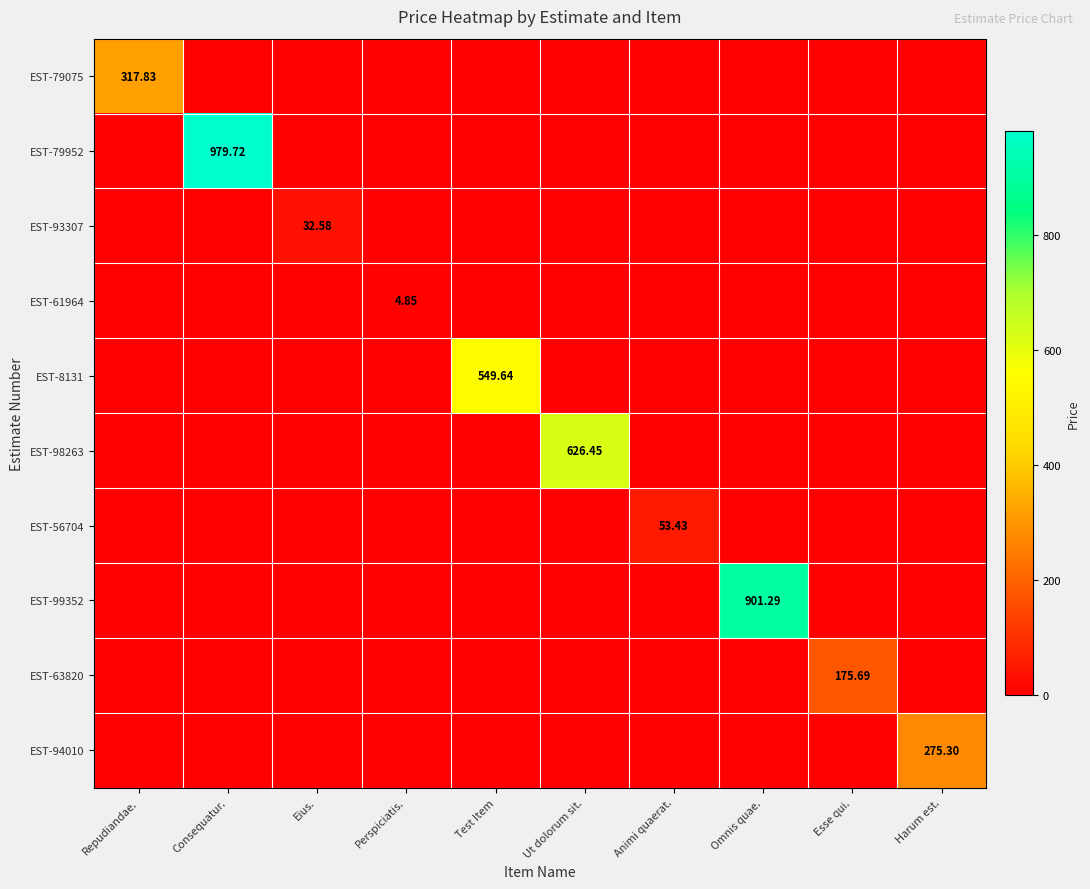

Is it true that EST-63820 equals 107.4 at Test Item?

False